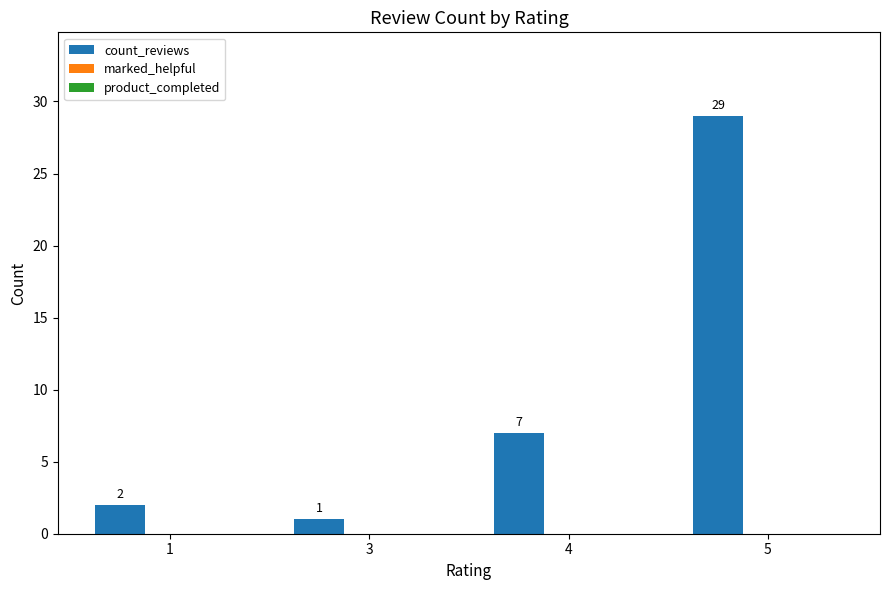

List the labels in order of value, smallest first.

3, 1, 4, 5